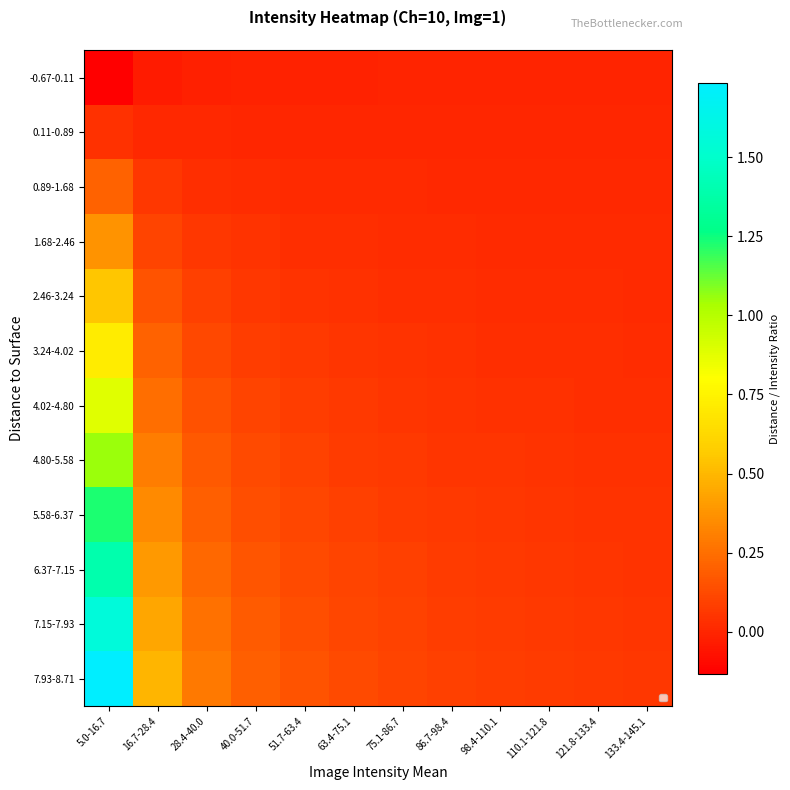

What is the smallest value displayed?

-0.1